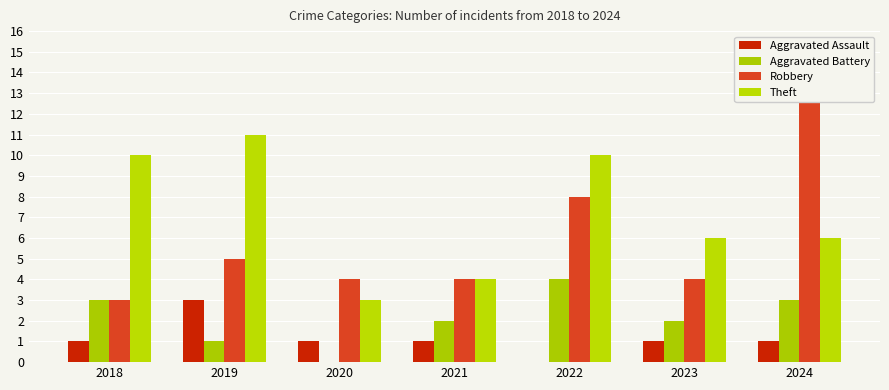

Reading right to left, extract all data points from this chart.

Aggravated Assault: 1	1	0	1	1	3	1
Aggravated Battery: 3	2	4	2	0	1	3
Robbery: 14	4	8	4	4	5	3
Theft: 6	6	10	4	3	11	10